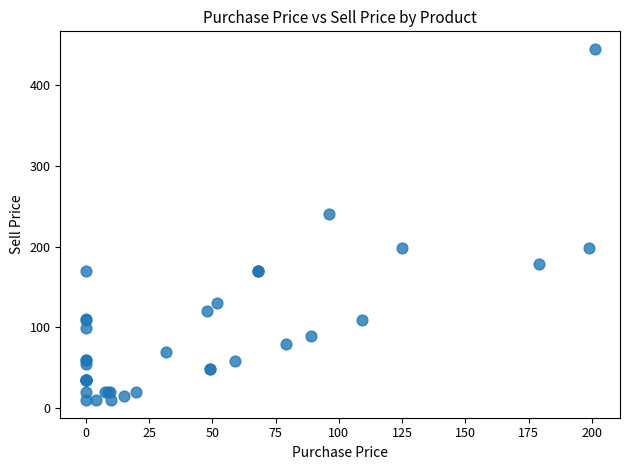

What Y value in the scatter plot is closest to 227?

240